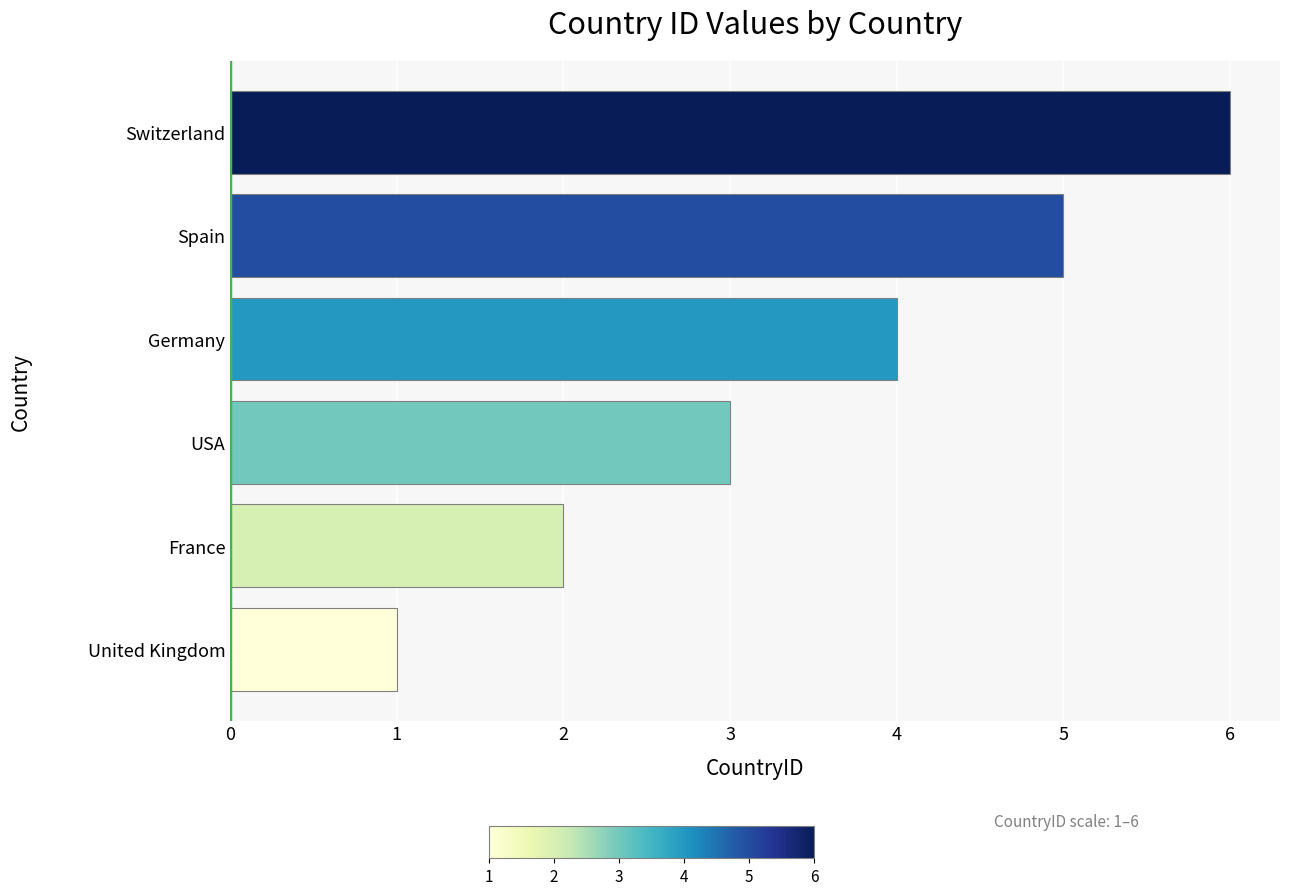

What is the average value?

4